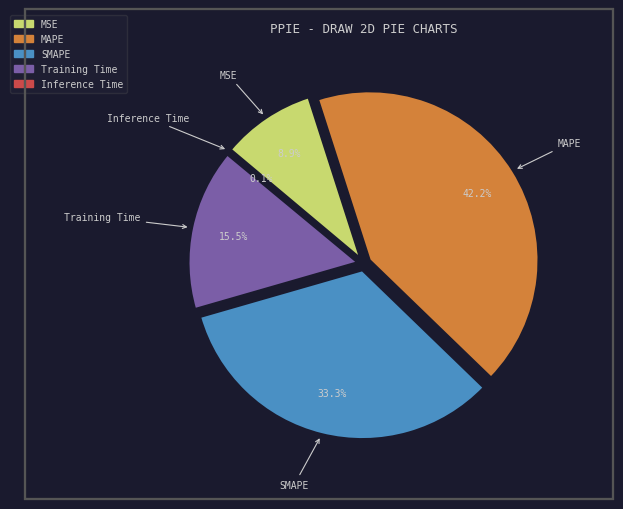

Which category has the smallest portion of the pie?

Inference Time